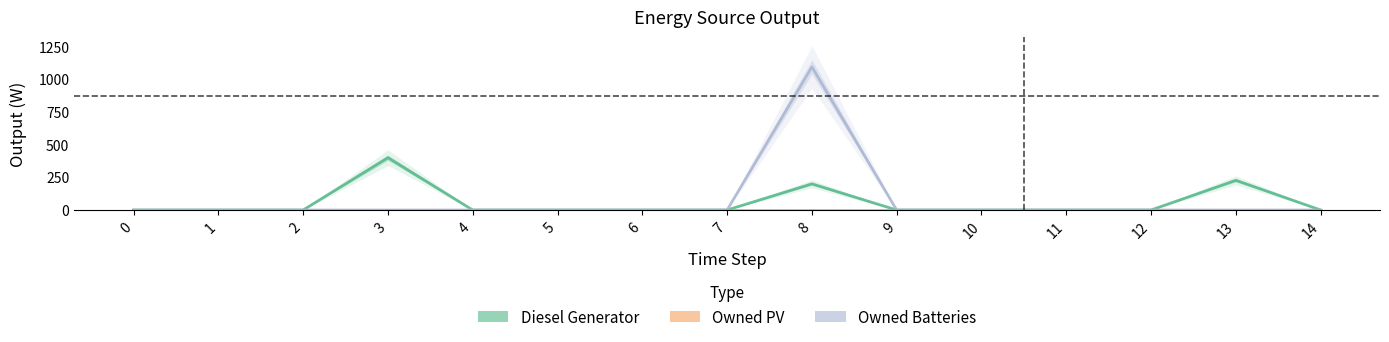

Which has a higher value, 5 or 12?

5